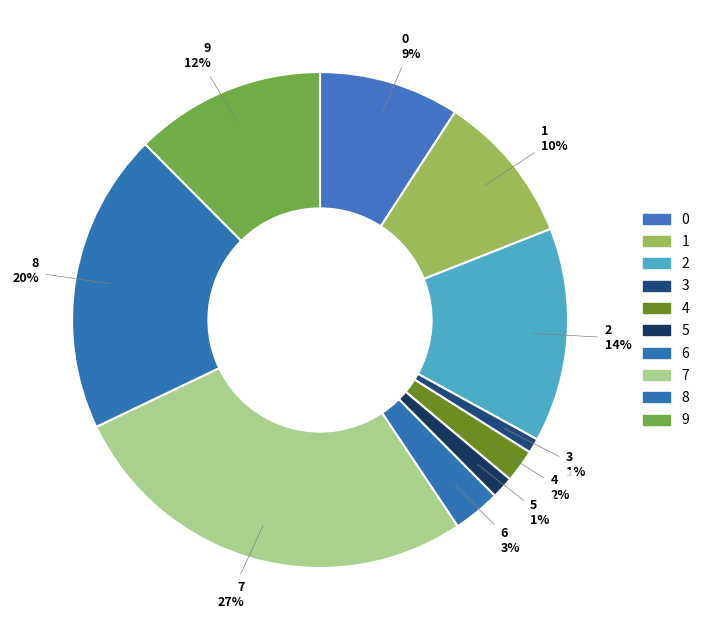

To the nearest percent, what is the average slice percentage?

10%